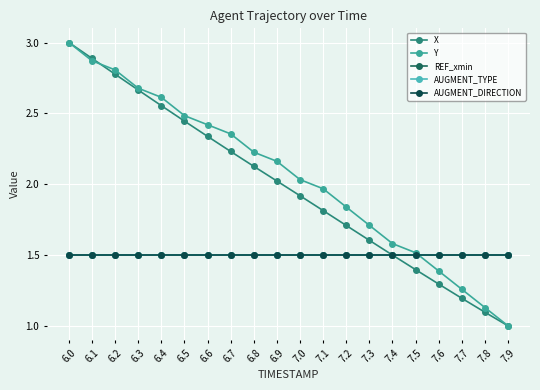

Is this an area chart (filled region under the line)?

No